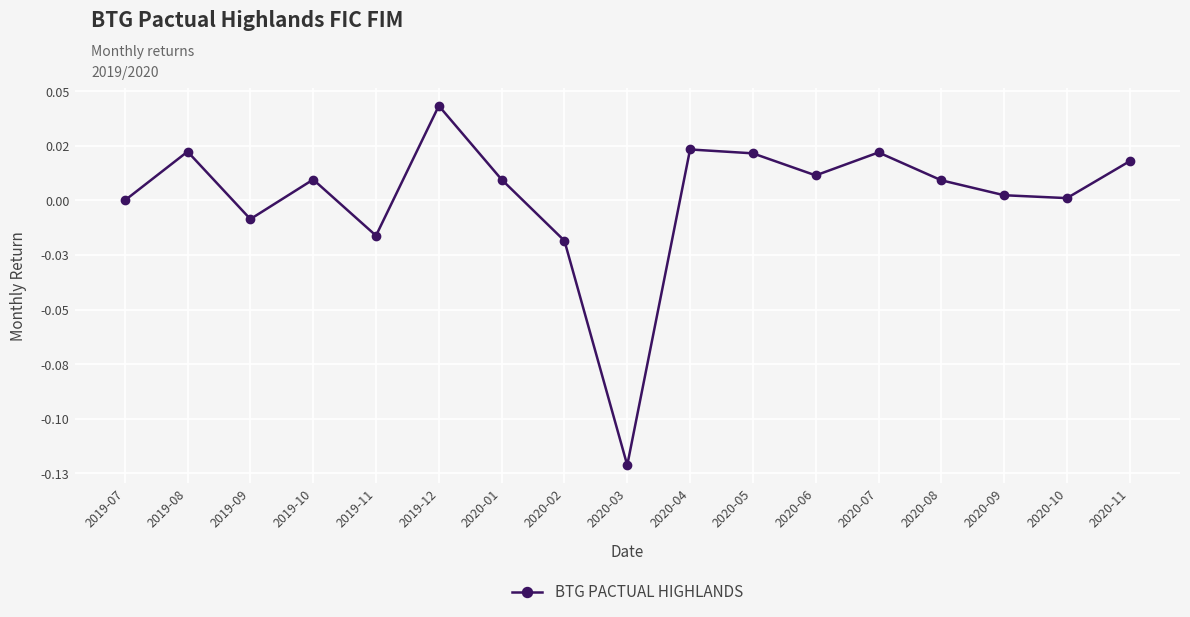

Reading right to left, transcribe all the data shown in this chart.

2020-11=0.0	2020-10=0.0	2020-09=0.0	2020-08=0.0	2020-07=0.0	2020-06=0.0	2020-05=0.0	2020-04=0.0	2020-03=-0.1	2020-02=-0.0	2020-01=0.0	2019-12=0.0	2019-11=-0.0	2019-10=0.0	2019-09=-0.0	2019-08=0.0	2019-07=0.0